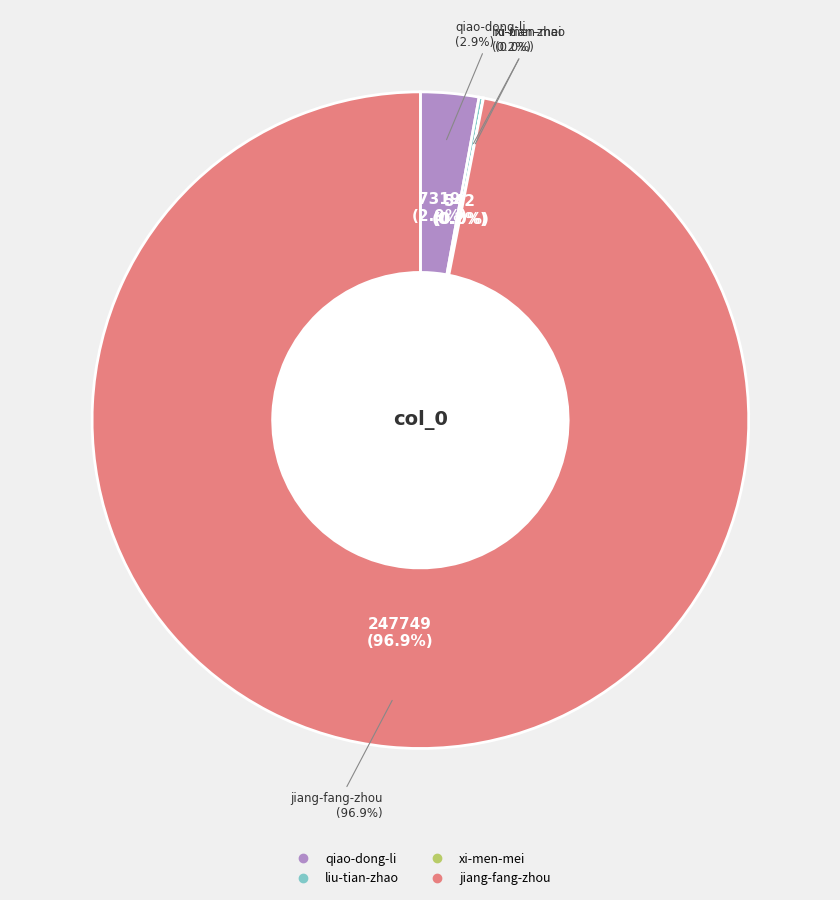

Is there a majority slice in this chart?

Yes